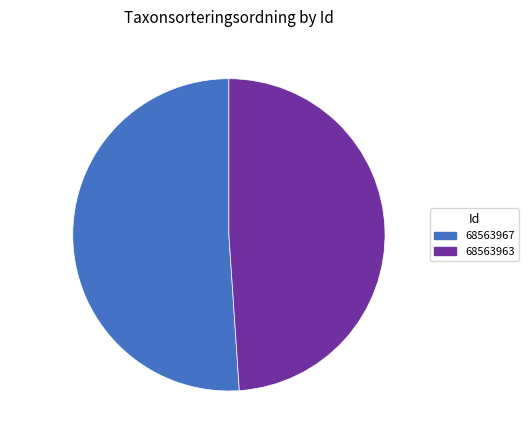

Which category accounts for the majority?

51.1% (76907 g)